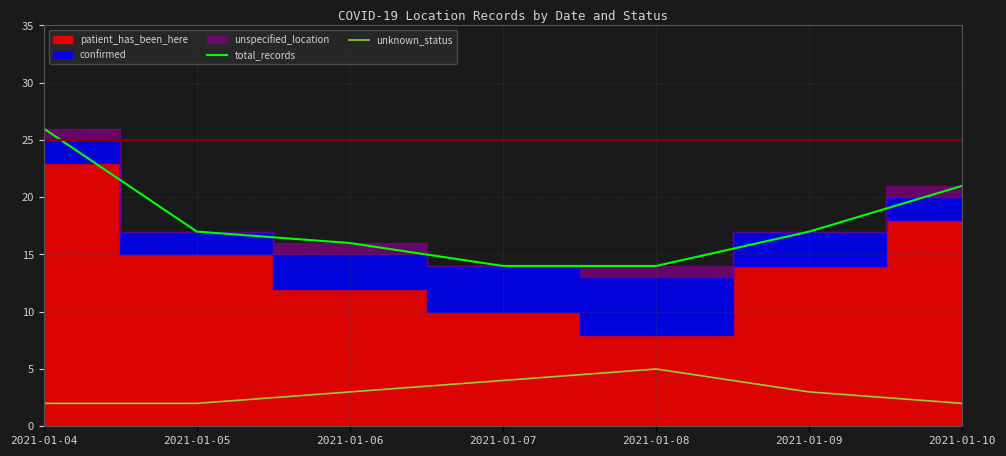

Count the unknown_status values in the range 2 to 4.

6